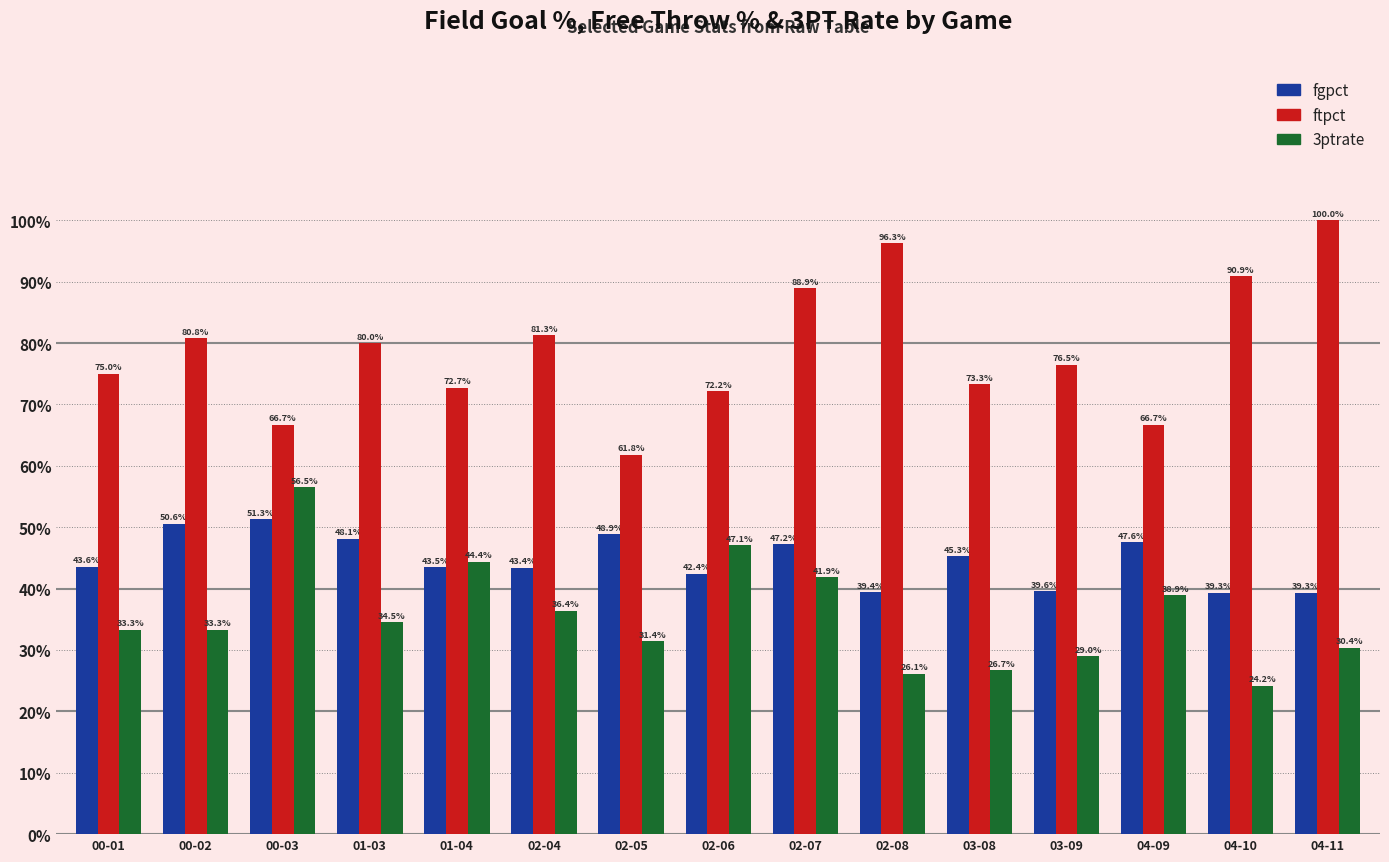

Are the bars grouped side by side (vs. stacked)?

Yes